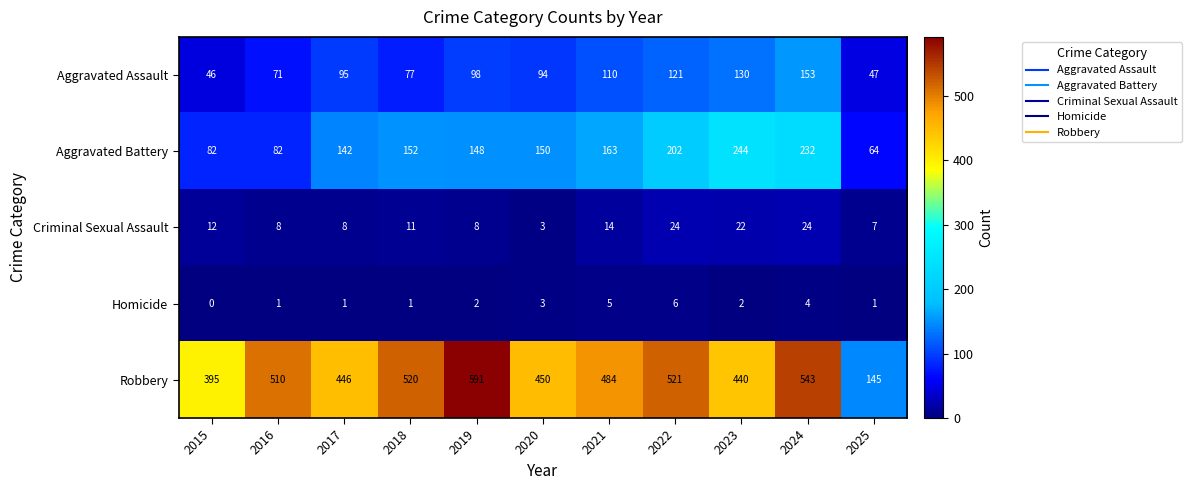

How many categories are shown in the chart?

11